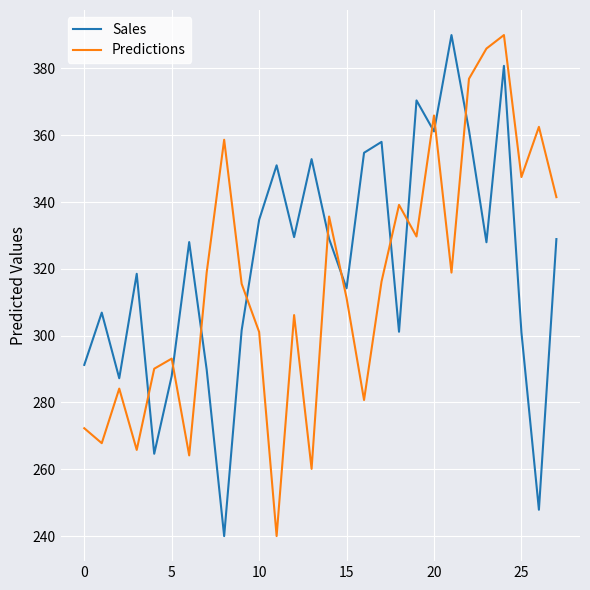

Which series ends up on top after the final intersection of Predictions and Sales?

Predictions